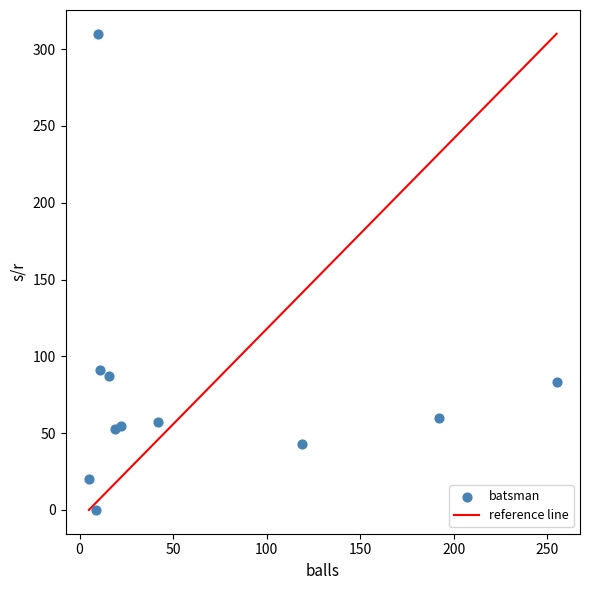

What is the average Y value?

78.1